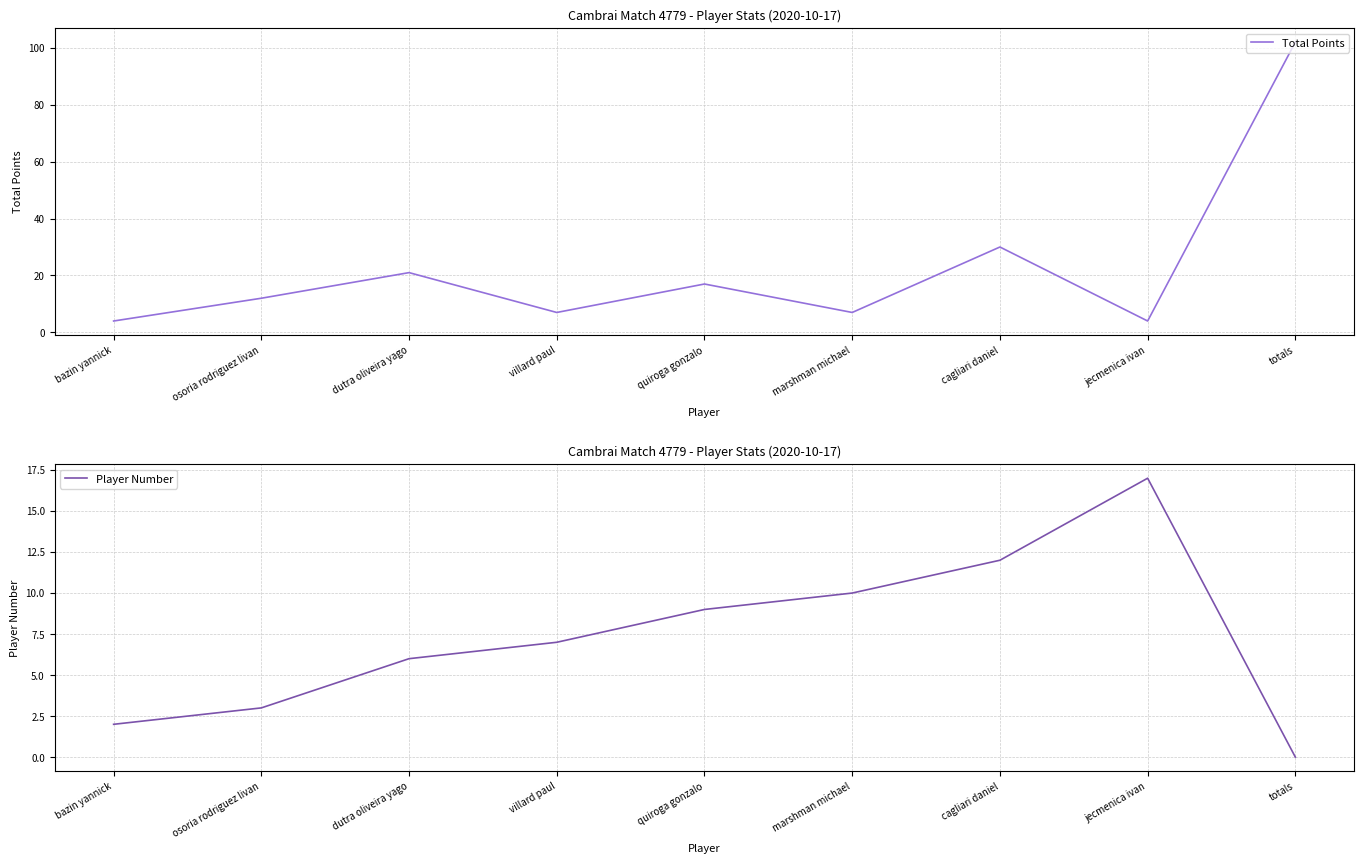

Which category has the lowest value across all series?

totals